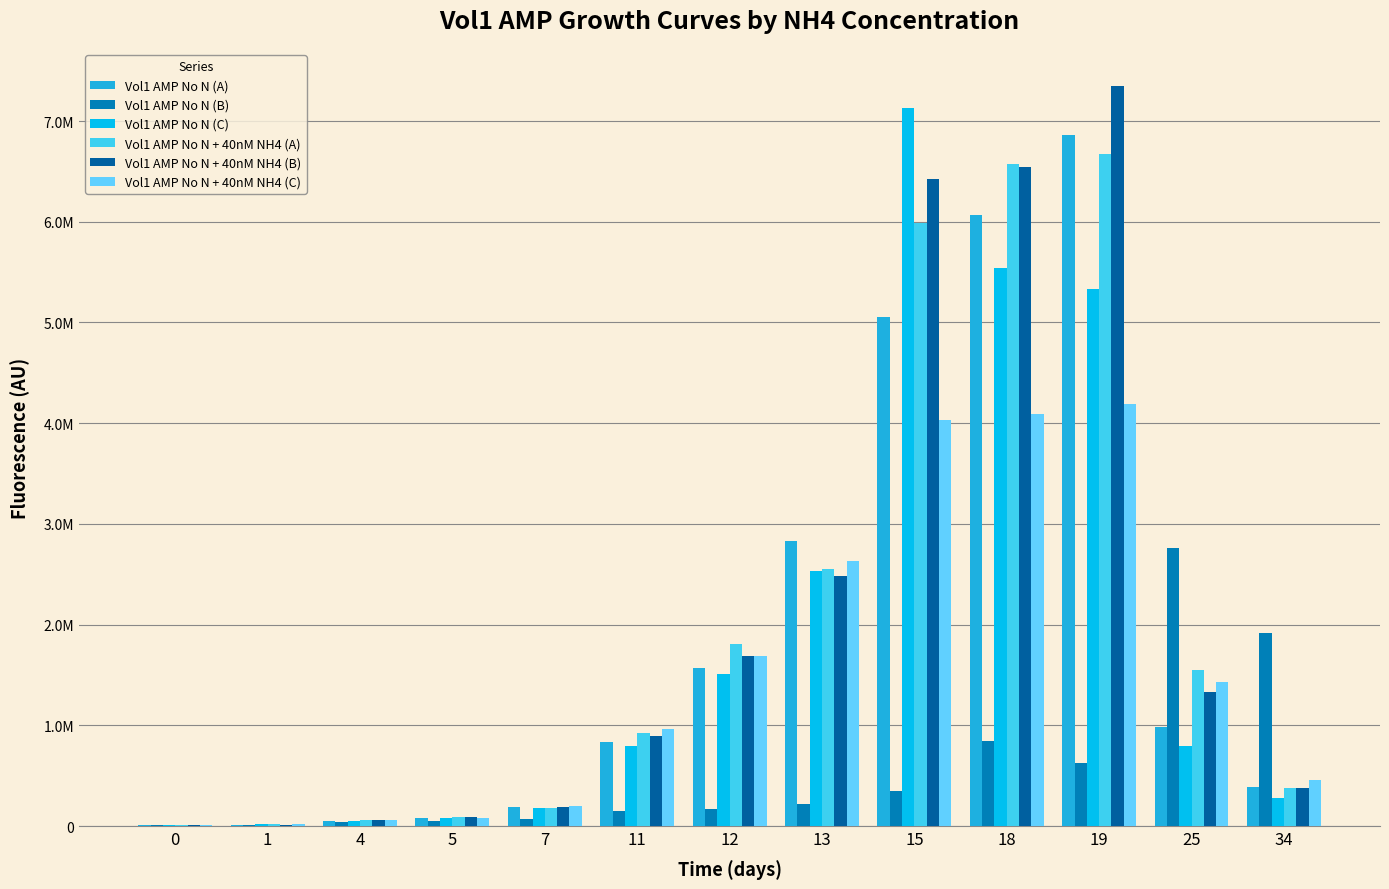

Are the bars horizontal?

No